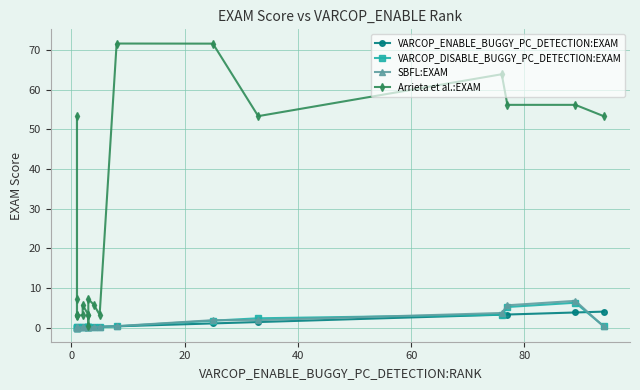

Reading left to right, list all the values displayed in this chart.

VARCOP_ENABLE_BUGGY_PC_DETECTION:EXAM: 0.0	0.0	0.0	0.0	0.0	0.1	0.1	0.1	0.1	0.1	0.1	0.2	0.2	0.3	1.1	1.4	3.3	3.3	3.8	4.1
VARCOP_DISABLE_BUGGY_PC_DETECTION:EXAM: 0.0	0.1	0.0	0.0	0.1	0.1	0.1	0.1	0.1	0.1	0.2	0.2	0.2	0.3	1.8	2.4	3.3	5.2	6.3	0.4
SBFL:EXAM: 0.0	0.1	0.0	0.0	0.1	0.1	0.1	0.1	0.2	0.1	0.2	0.2	0.2	0.4	1.9	1.9	3.7	5.7	6.8	0.3
Arrieta et al.:EXAM: 3.3	7.2	53.4	3.3	2.9	3.3	5.7	3.3	3.3	0.4	7.2	5.7	3.3	71.7	71.7	53.4	63.9	56.2	56.2	53.4